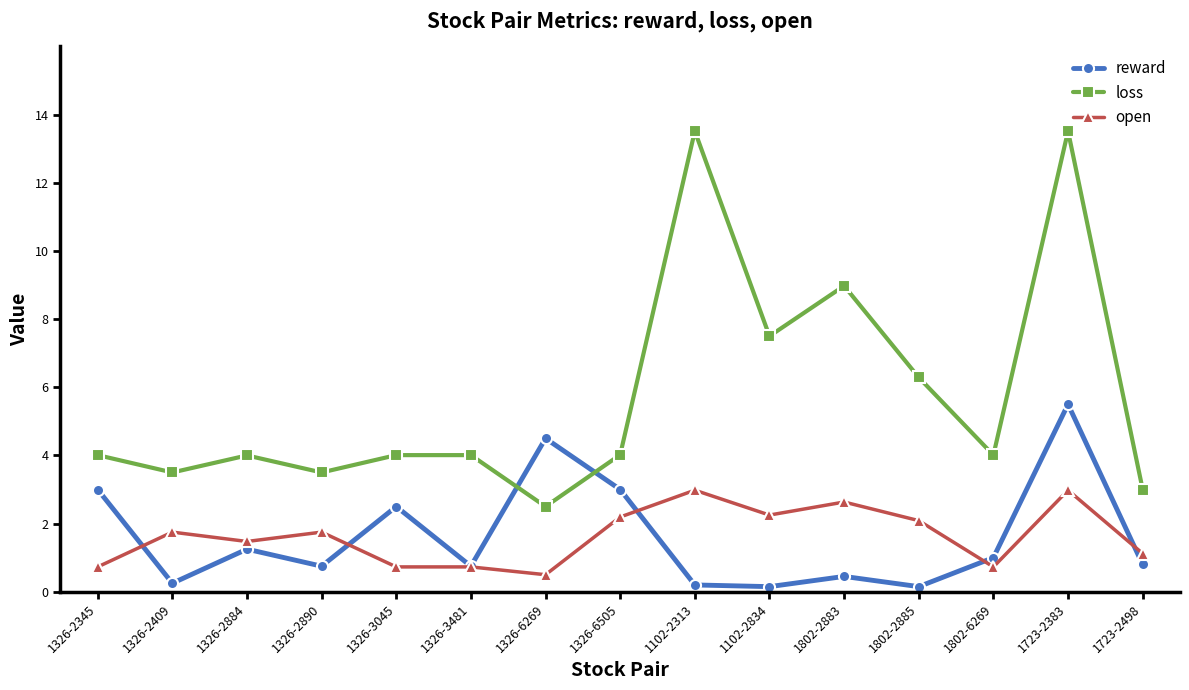

True or false: open has a value of 2.2 at 1326-2884.

False